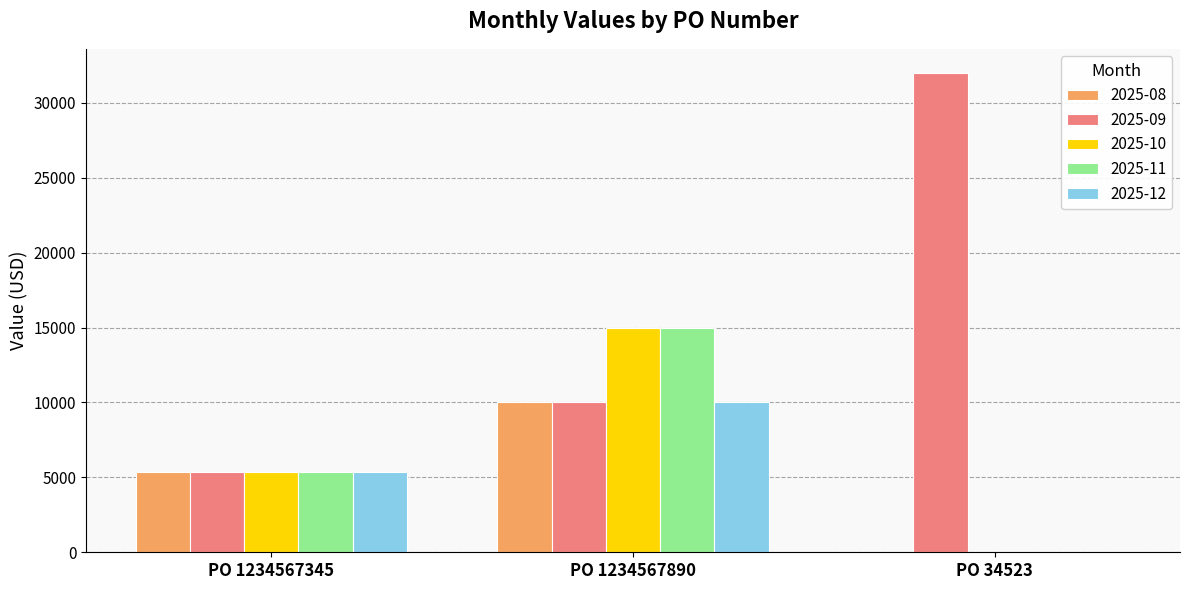

What is the sum of the 2025-09 values at PO 1234567890 and PO 1234567345?

15333.3